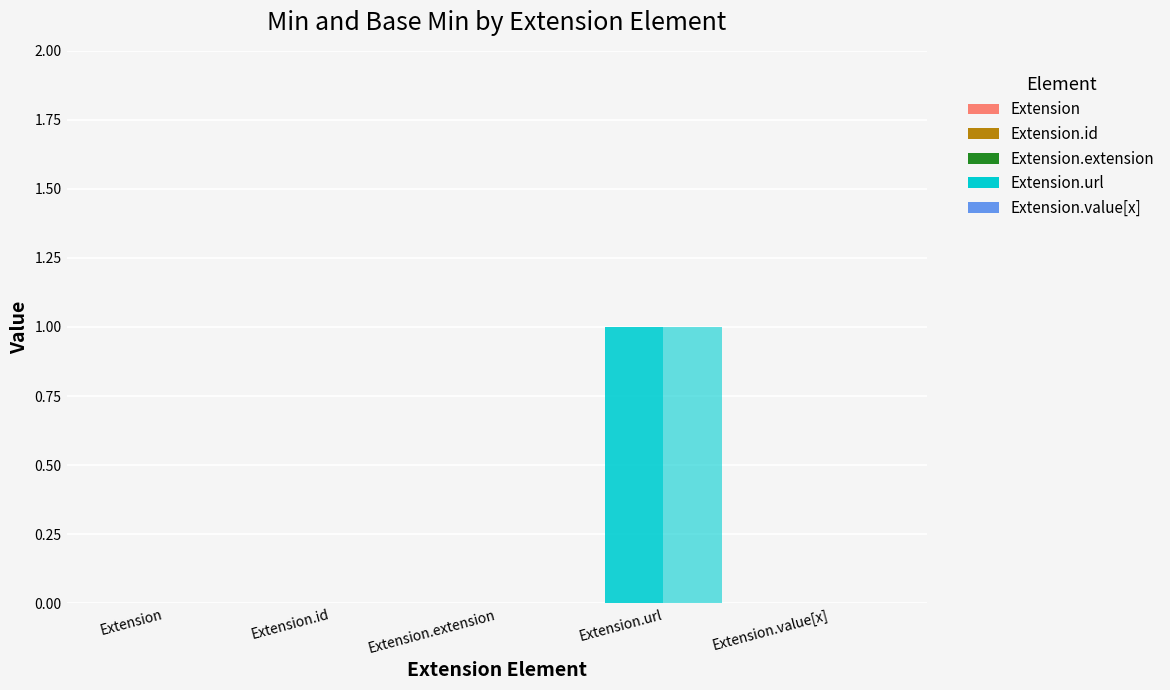

The Min series shows -1 at Extension.id. True or false?

False